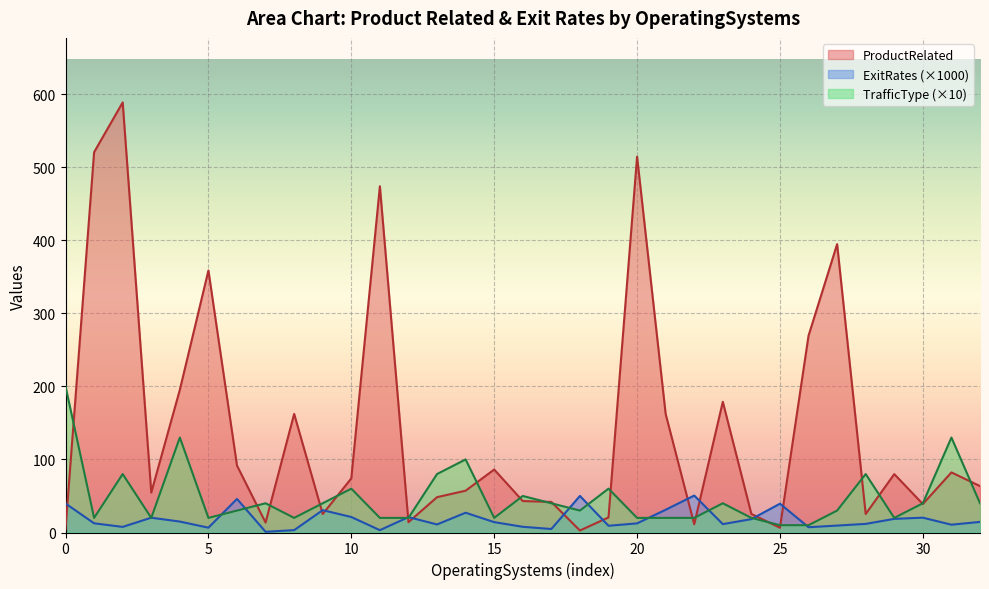

Which series has the largest total across all categories?

ProductRelated